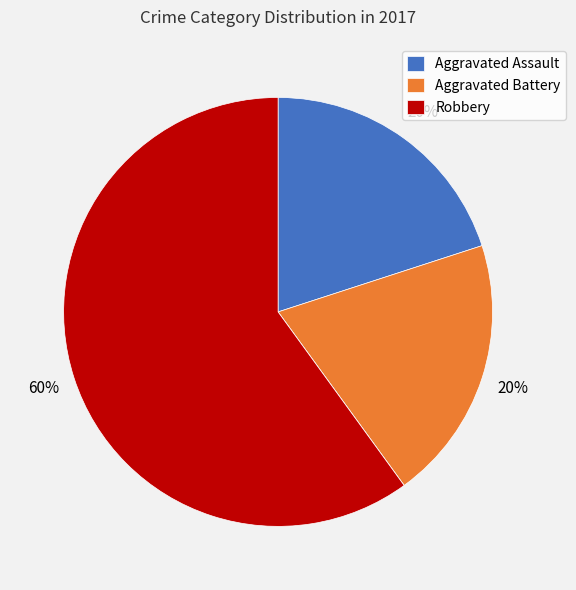

To the nearest percent, what is the difference between the largest and smallest slice percentages?

60%